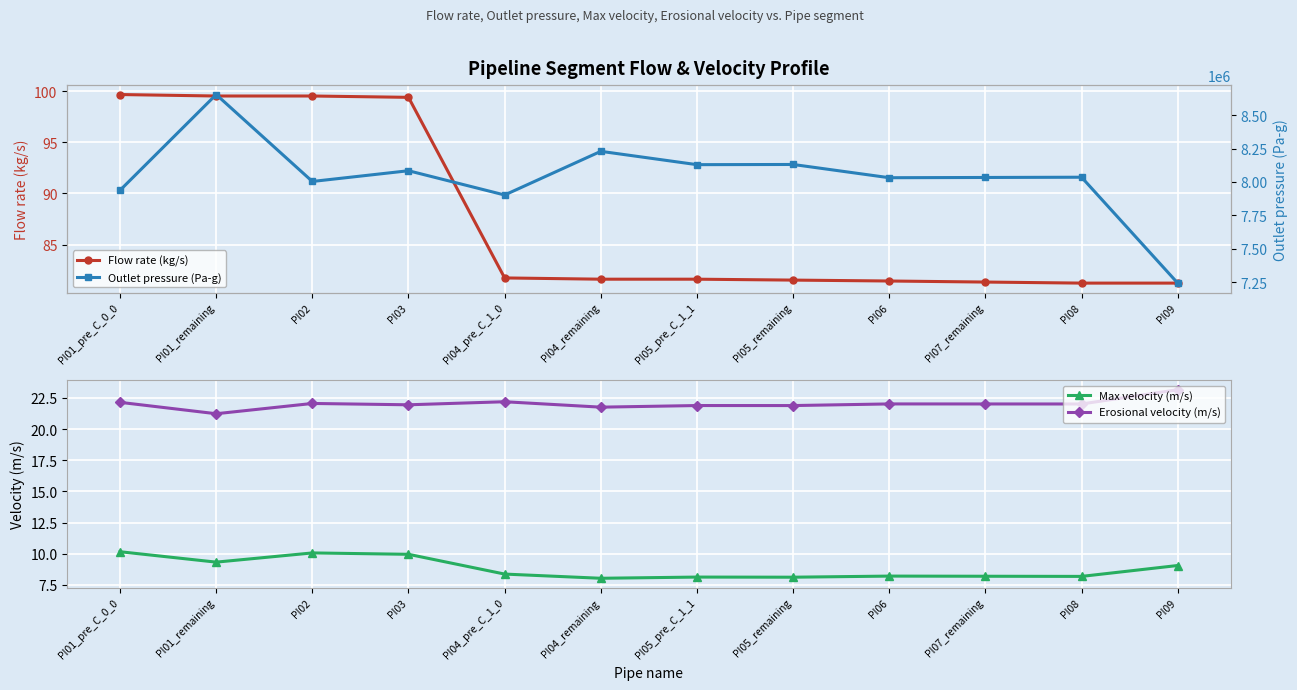

Between PI04_remaining and PI05_pre_C_1_1, which series saw the biggest shift?

Outlet pressure (Pa-g)